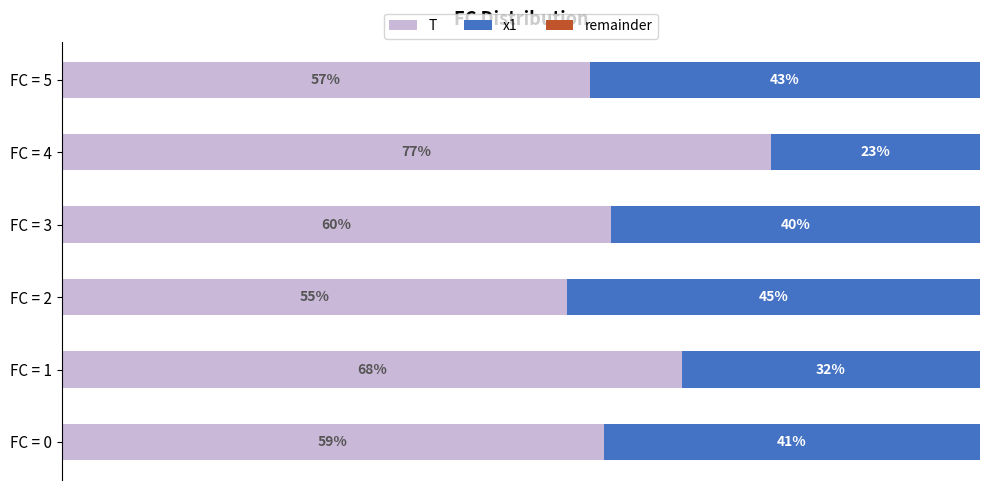

Which category has the lowest value in the T series?

FC = 2